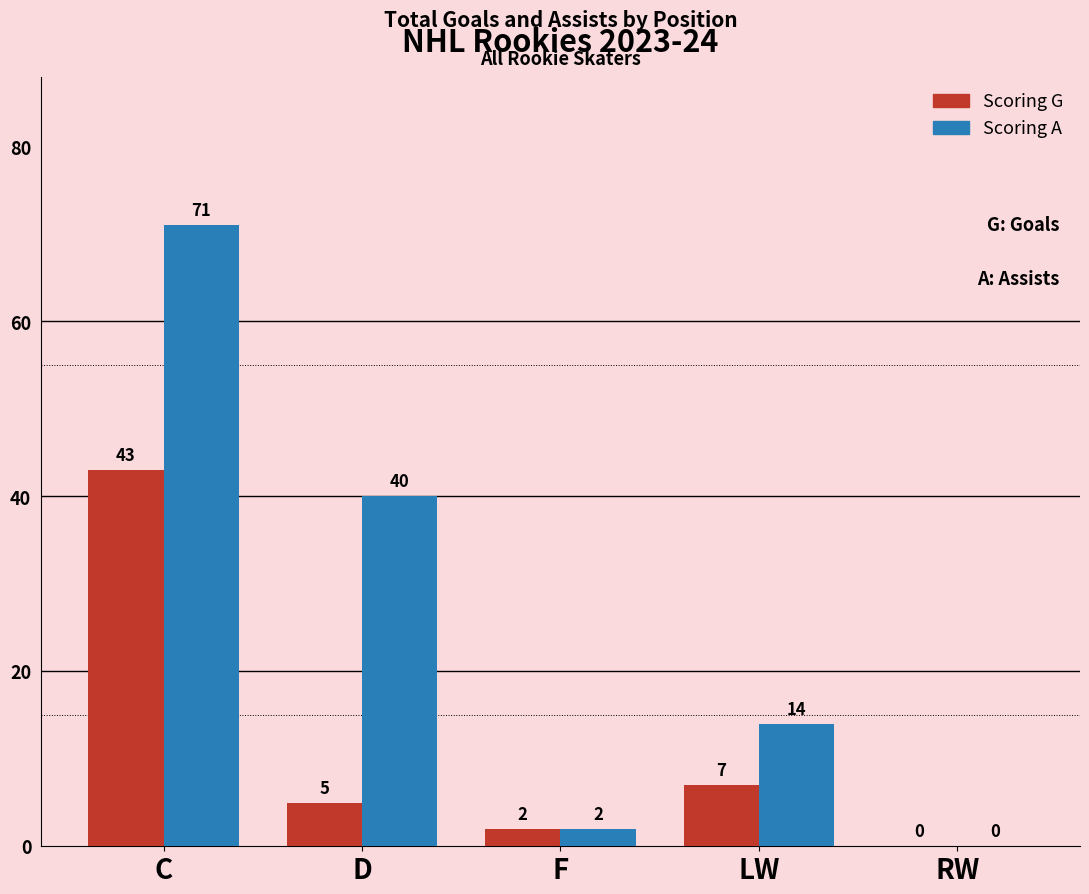

At which category is the sum across all series the highest?

C